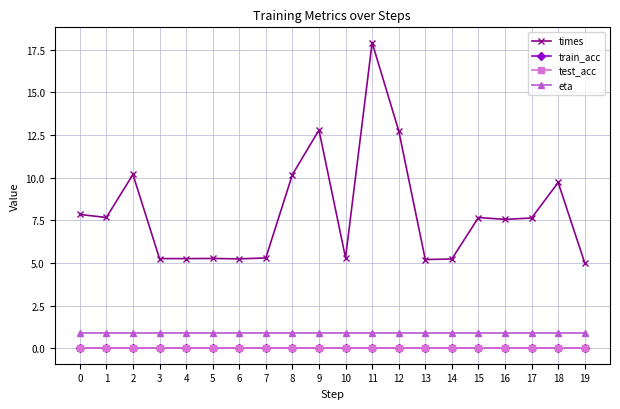

Does the chart have visible grid lines?

Yes